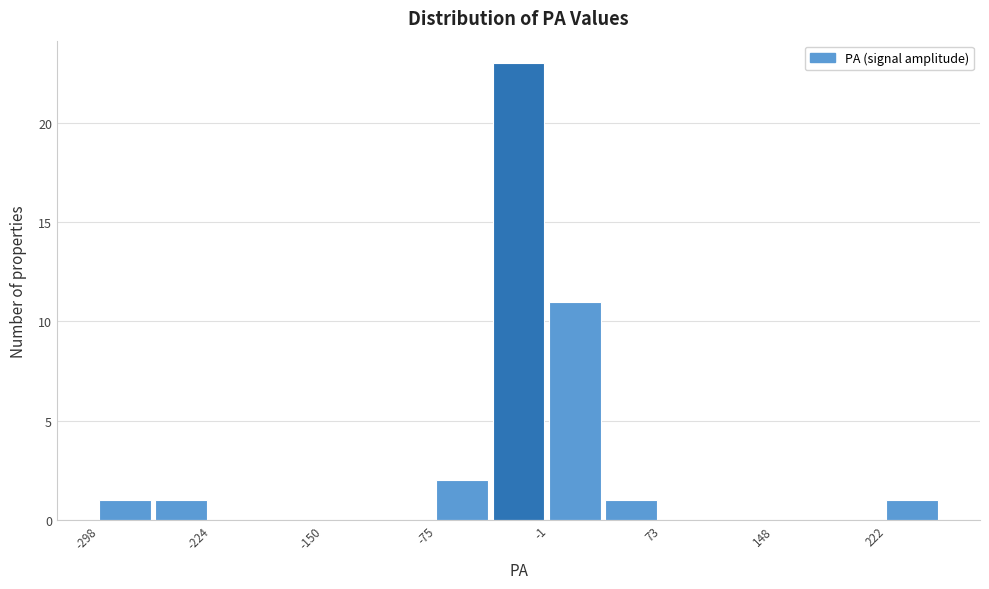

Around what value on the x-axis is the tallest bar? Give the approximate position of its centre, as read against the axis.

-20